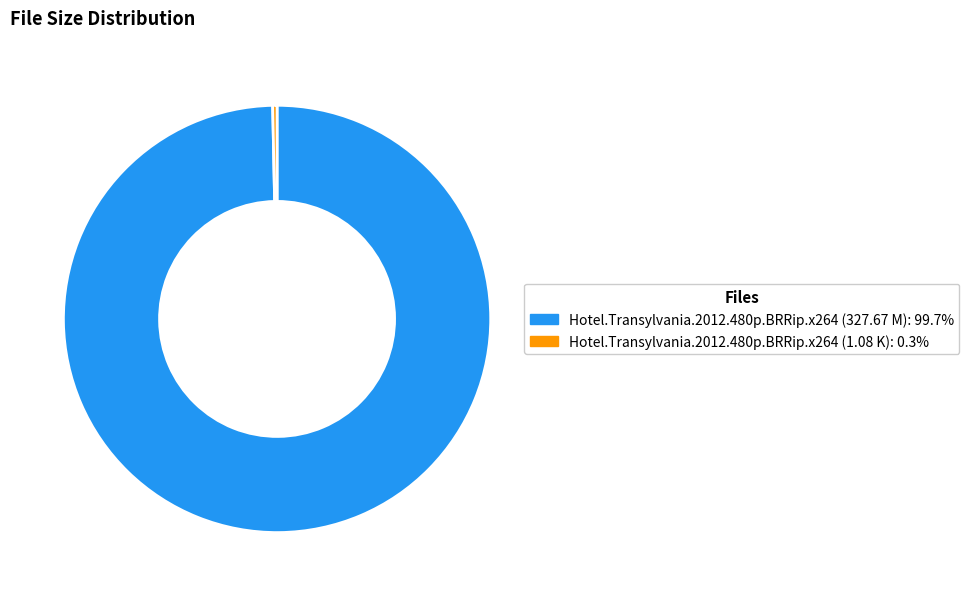

Does Hotel.Transylvania.2012.480p.BRRip.x264 (327.67 M) account for over 50% of the chart?

Yes